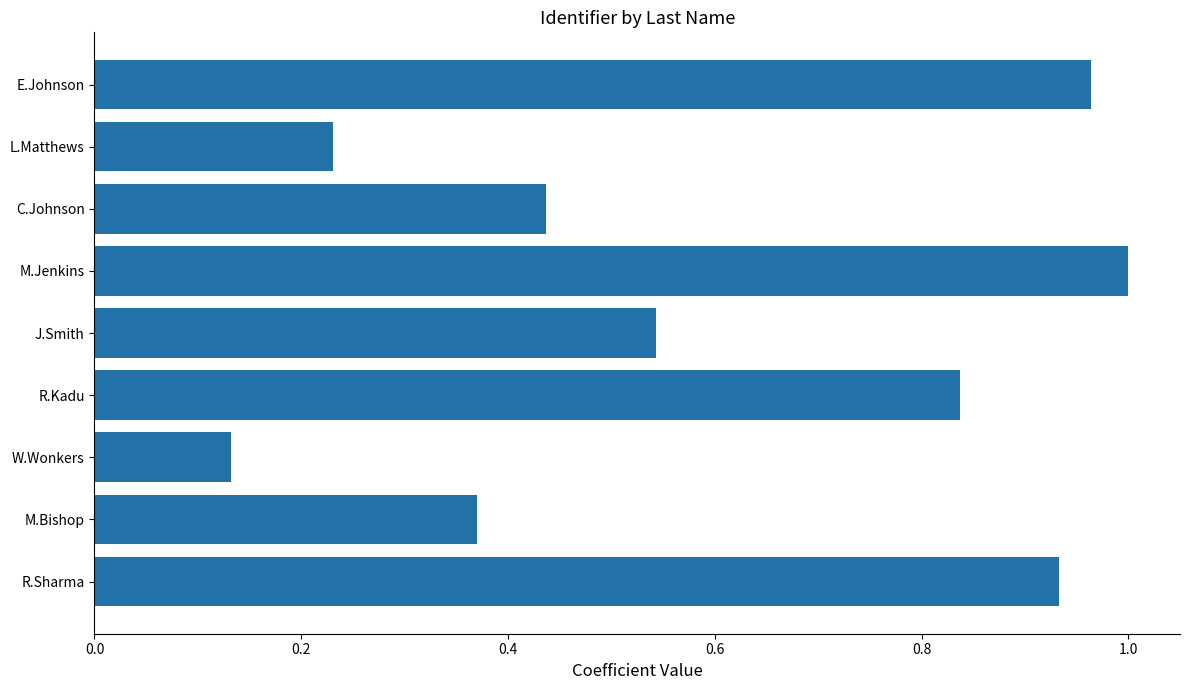

What is the sum of all values?

5.4